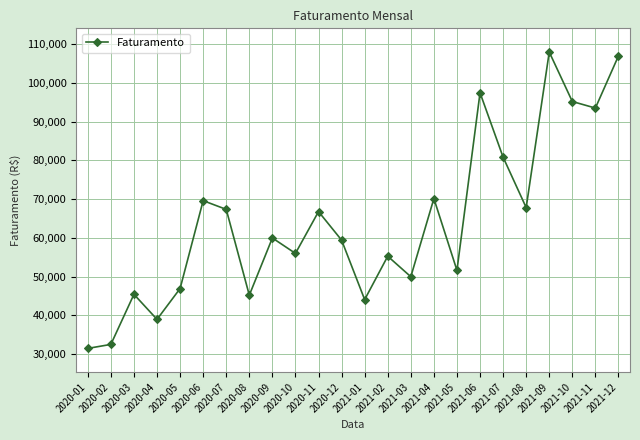

What is the change in value from 2020-11 to 2021-01?

-22715.0